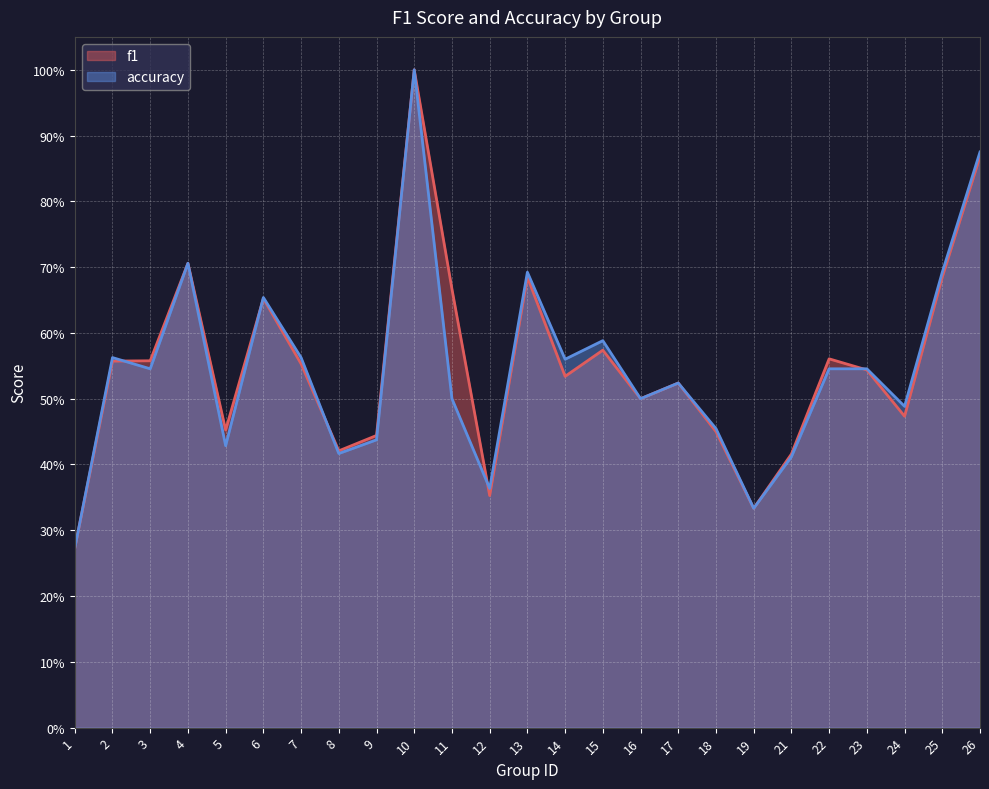

How many interior local valleys does the f1 series have?

7